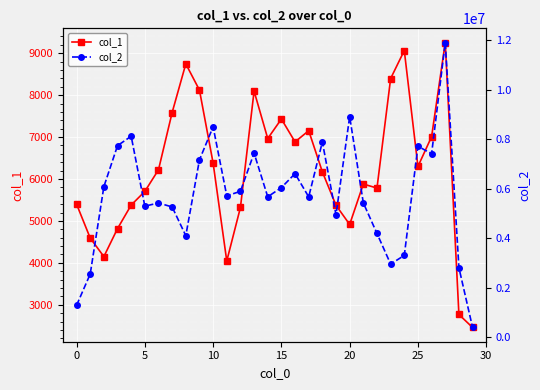

How many values in the col_1 series are below 6220?

15